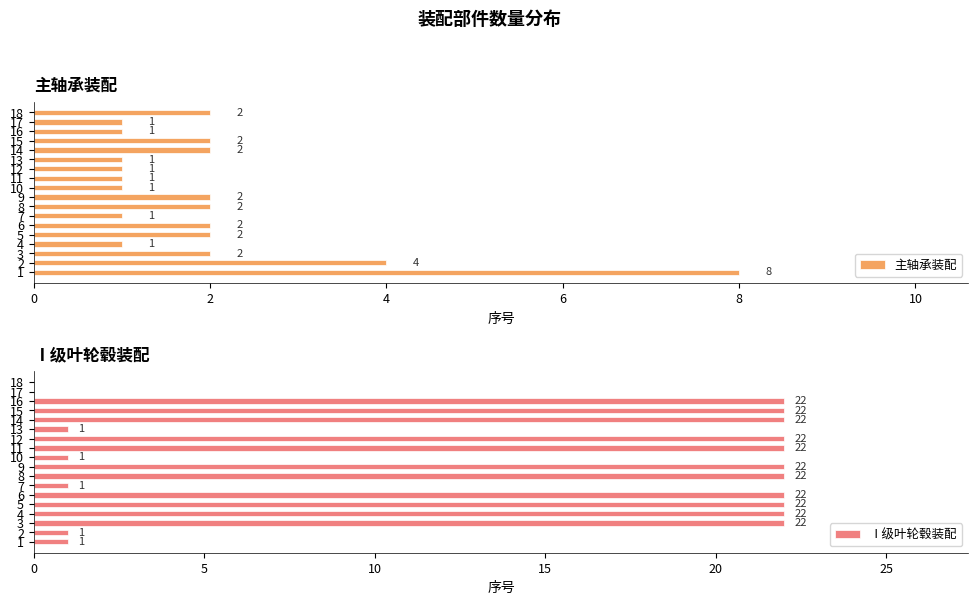

Does the chart contain stacked bars?

No